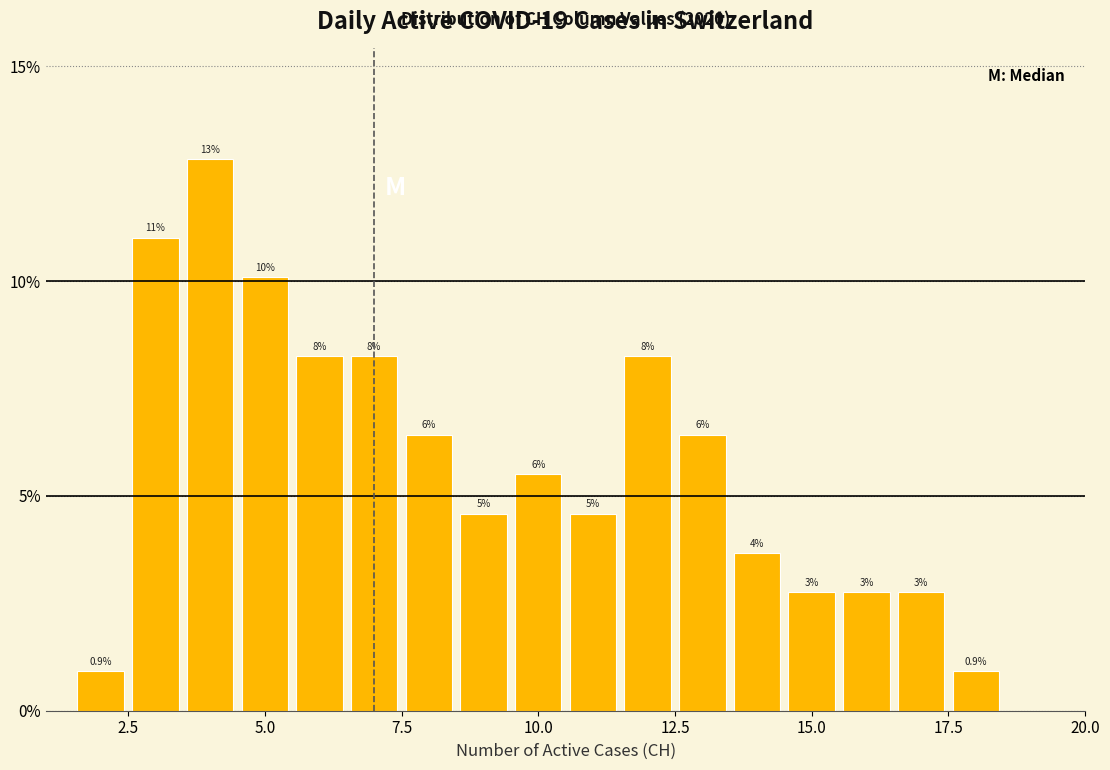

Read against the x-axis, roughly where is the centre of the tallest bar?

4.0